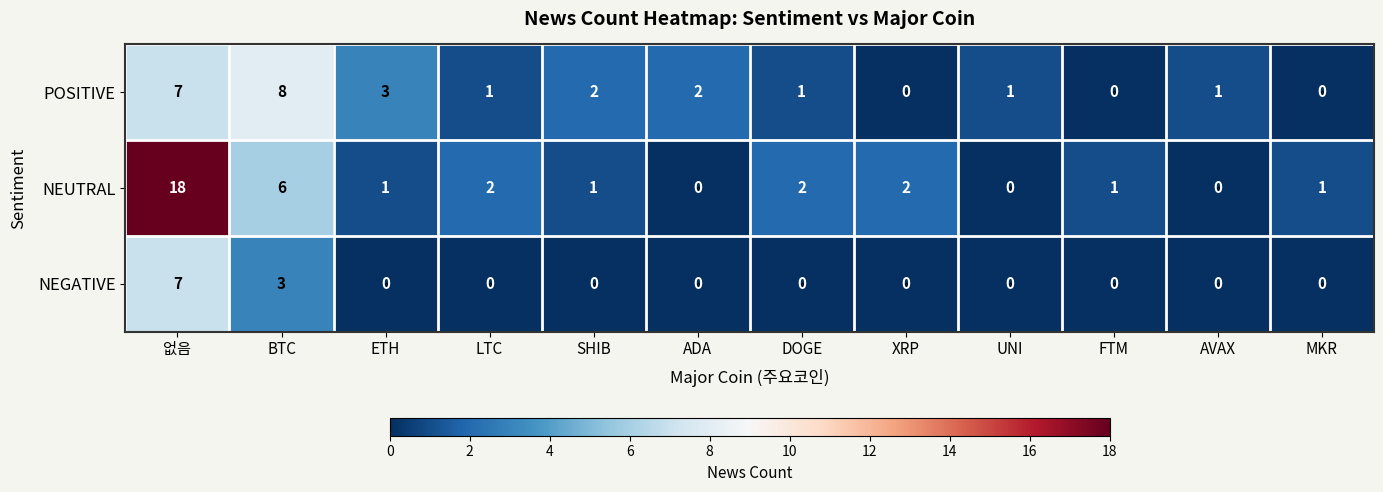

Which series has the widest spread of values?

NEUTRAL